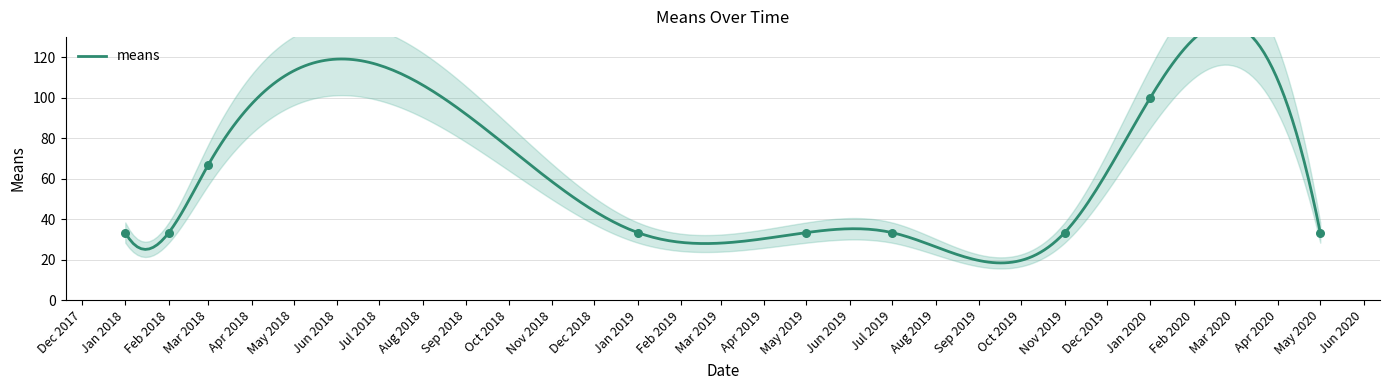

Which has a higher value, Jan 2019 or Jul 2019?

Jan 2019